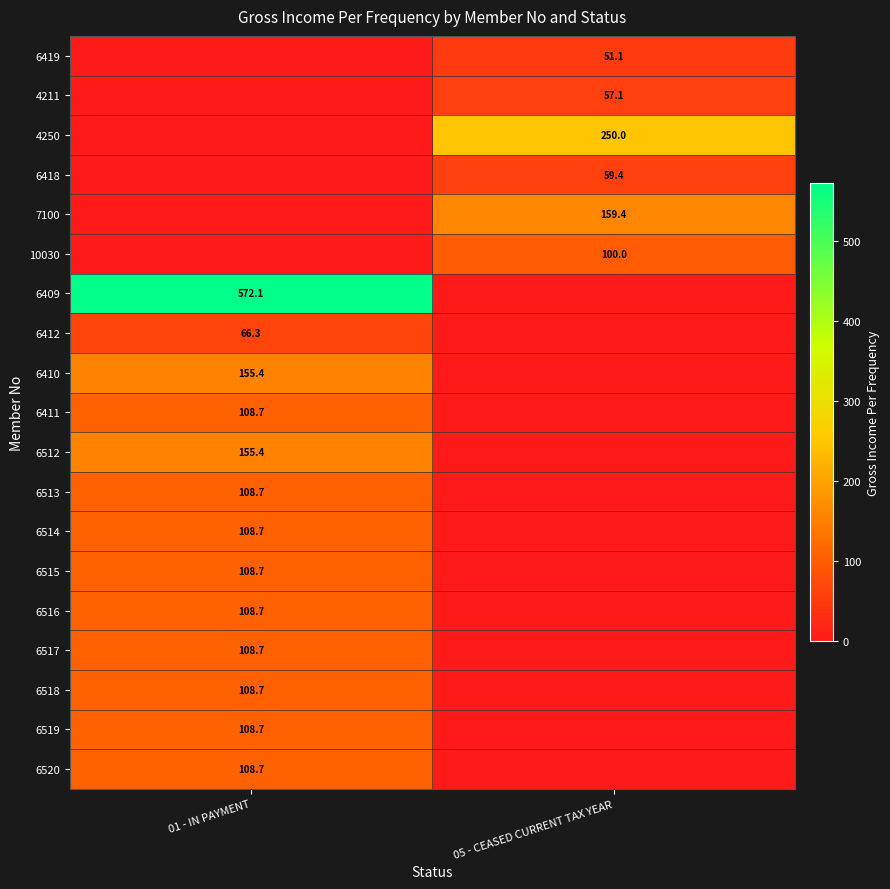

The value of 4211 at 05 - CEASED CURRENT TAX YEAR is 57.1. True or false?

True